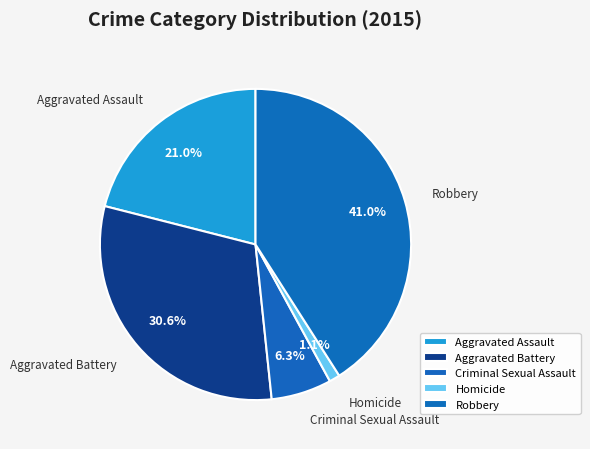

To the nearest percent, what is the difference between the largest and smallest slice percentages?

40%